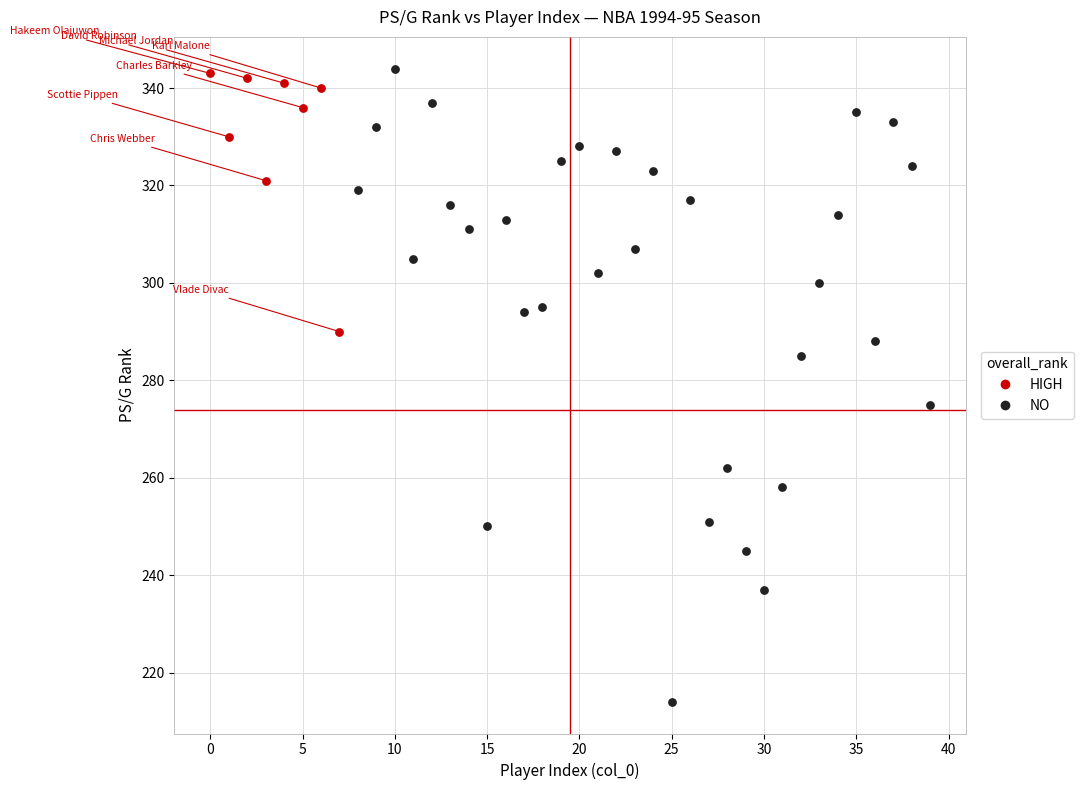

Which series has the largest Y range (max minus min)?

NO